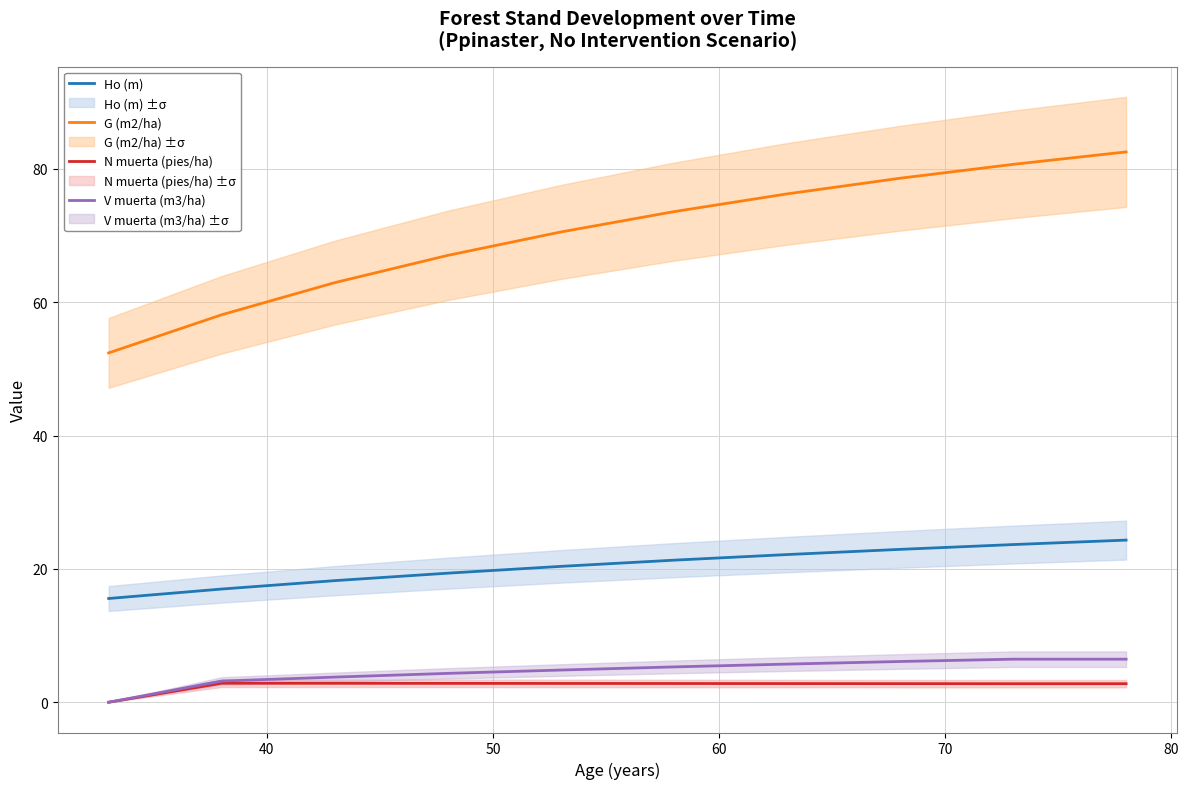

What is the value of the V muerta (m3/ha) point at the 5th from the left?

4.8